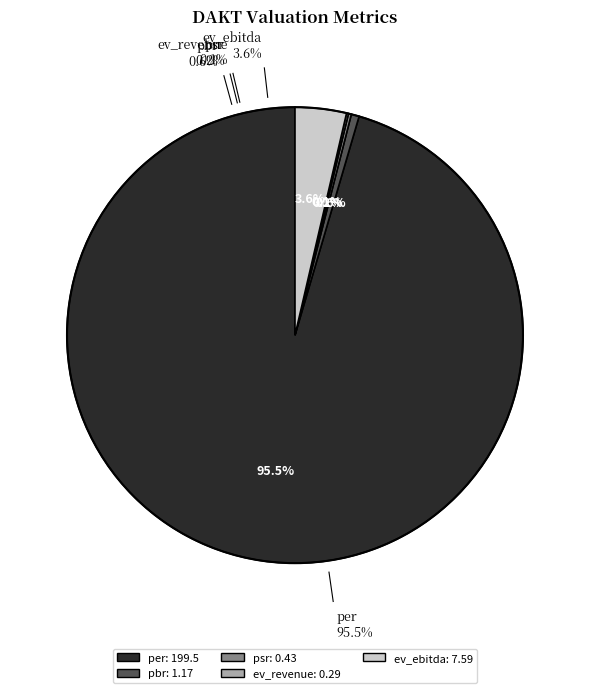

The ev_ebitda slice represents 17% of the pie. True or false?

False